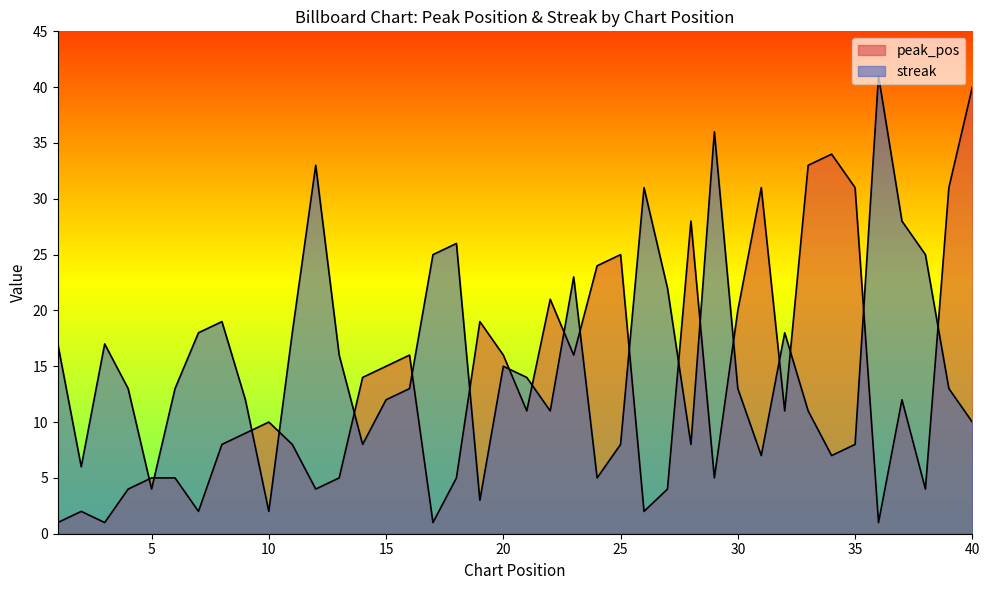

Which series ends up on top after the final intersection of streak and peak_pos?

peak_pos